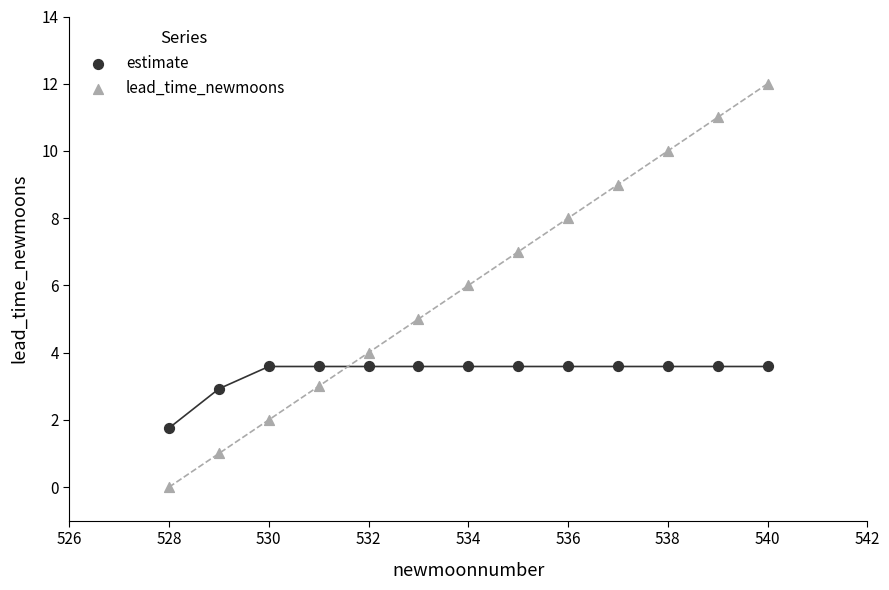

Which series contains the lowest Y value?

lead_time_newmoons